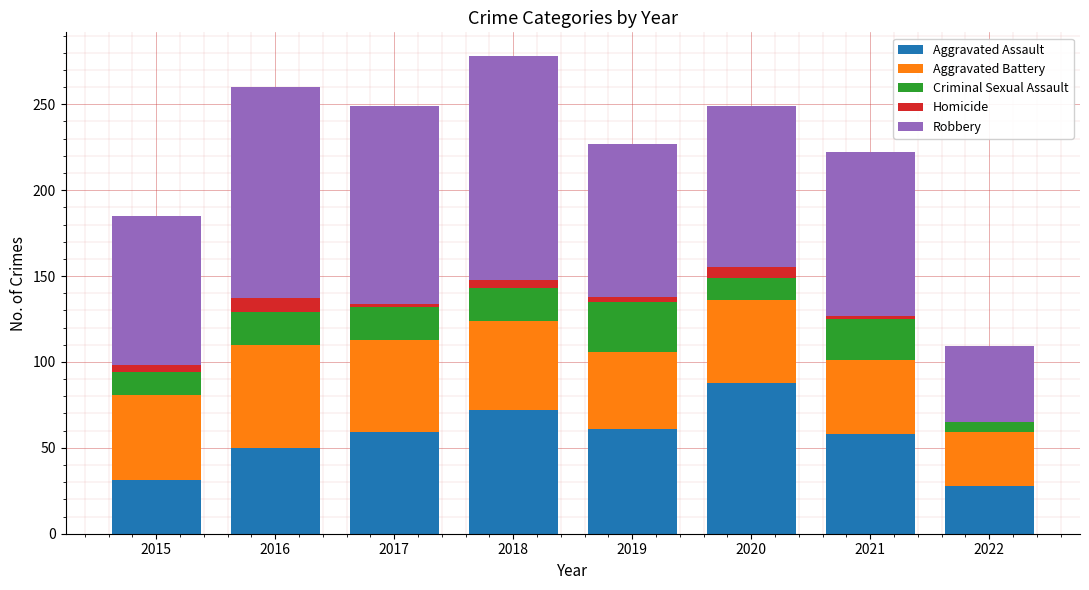

What is the sum of all Aggravated Assault values?

447